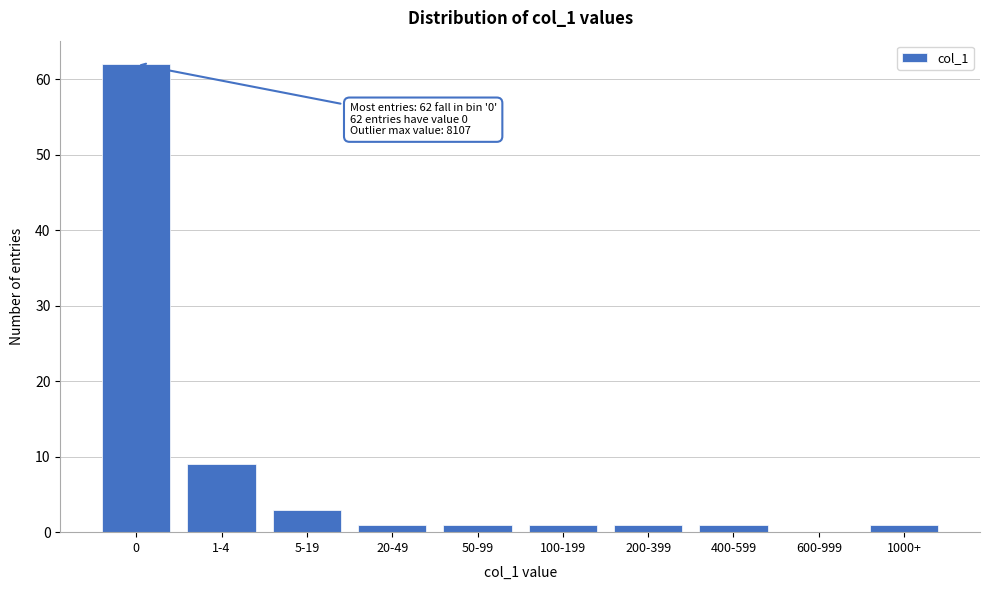

Reading left to right, transcribe all the data shown in this chart.

0=62	1-4=9	5-19=3	20-49=1	50-99=1	100-199=1	200-399=1	400-599=1	600-999=0	1000+=1